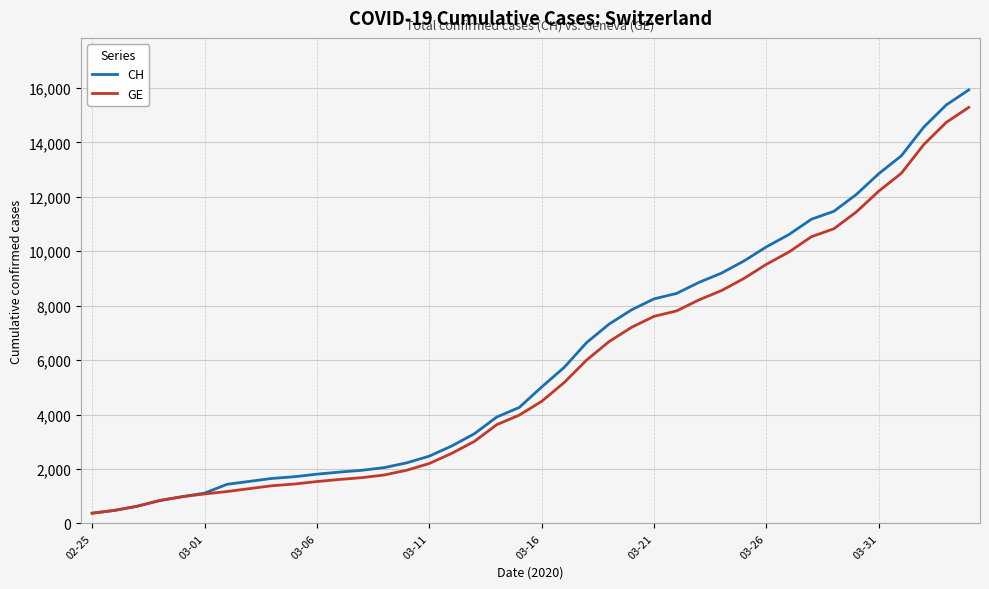

What is the minimum value shown in the chart?

375